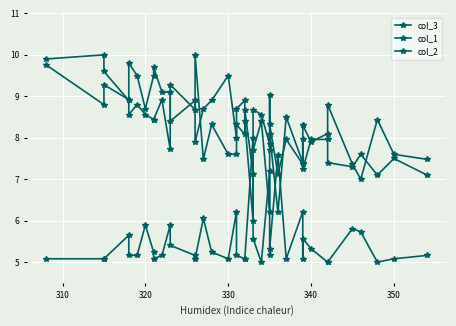

What is the value of the col_1 point at the 38th from the left?

8.4